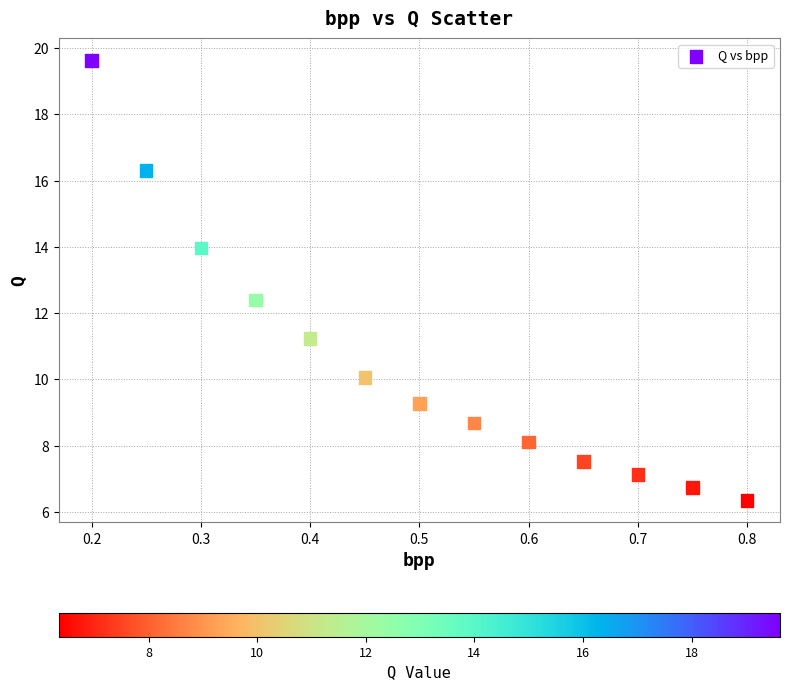

What Y value in the scatter plot is closest to 12?

12.4